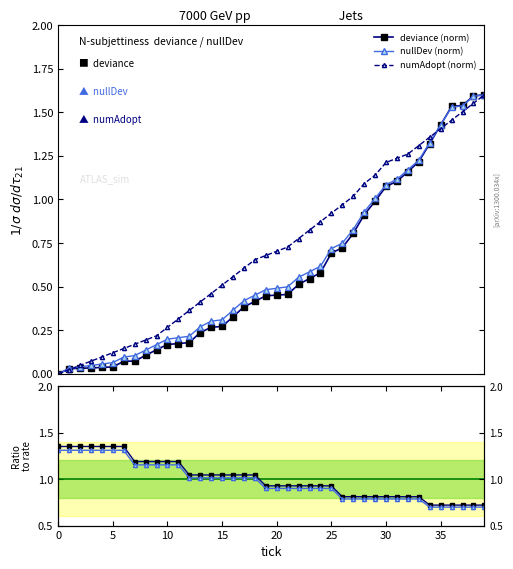

What is the difference between the second highest and minimum values in the numAdopt (norm) series?

1.6